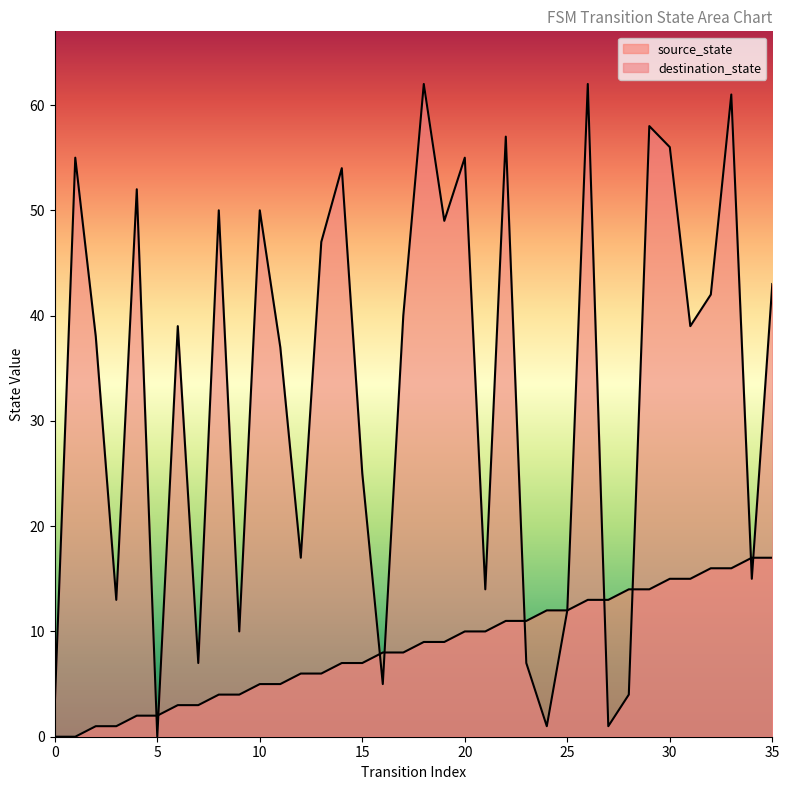

Reading left to right, what are all the values shown in this chart?

source_state: 0	0	1	1	2	2	3	3	4	4	5	5	6	6	7	7	8	8	9	9	10	10	11	11	12	12	13	13	14	14	15	15	16	16	17	17
destination_state: 3	55	38	13	52	0	39	7	50	10	50	37	17	47	54	25	5	40	62	49	55	14	57	7	1	12	62	1	4	58	56	39	42	61	15	43